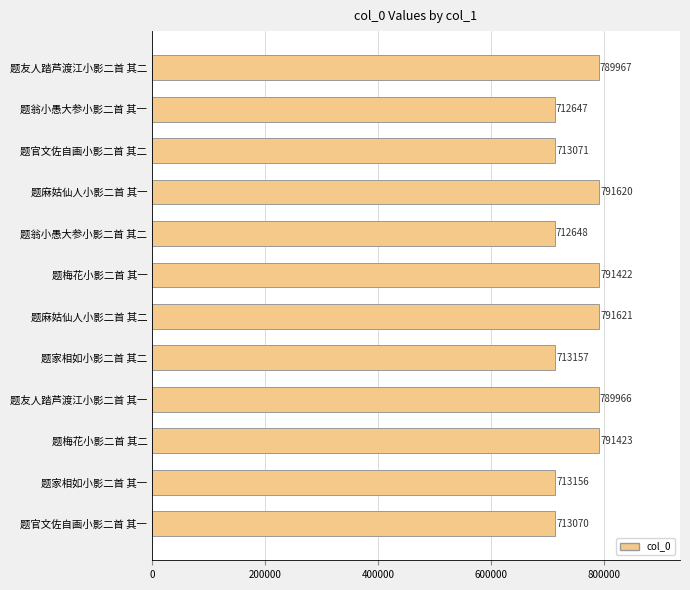

What is the average value?

751981